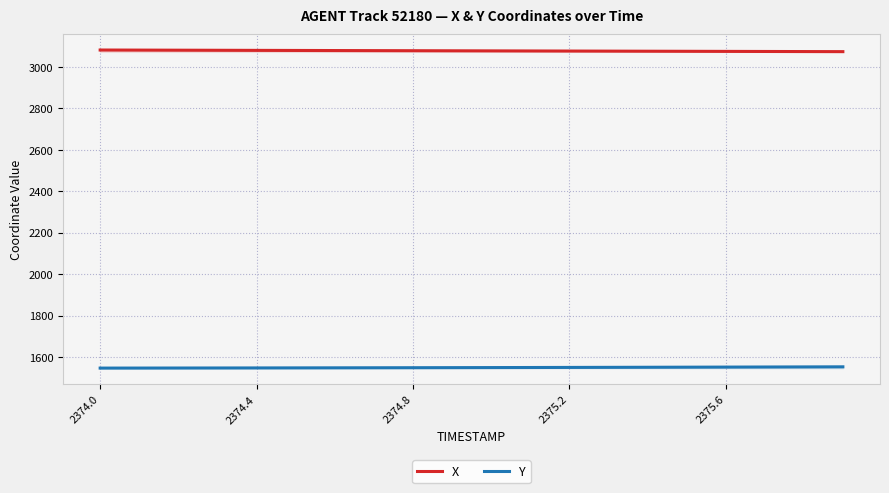

At which category is the sum across all series the highest?

2374.0